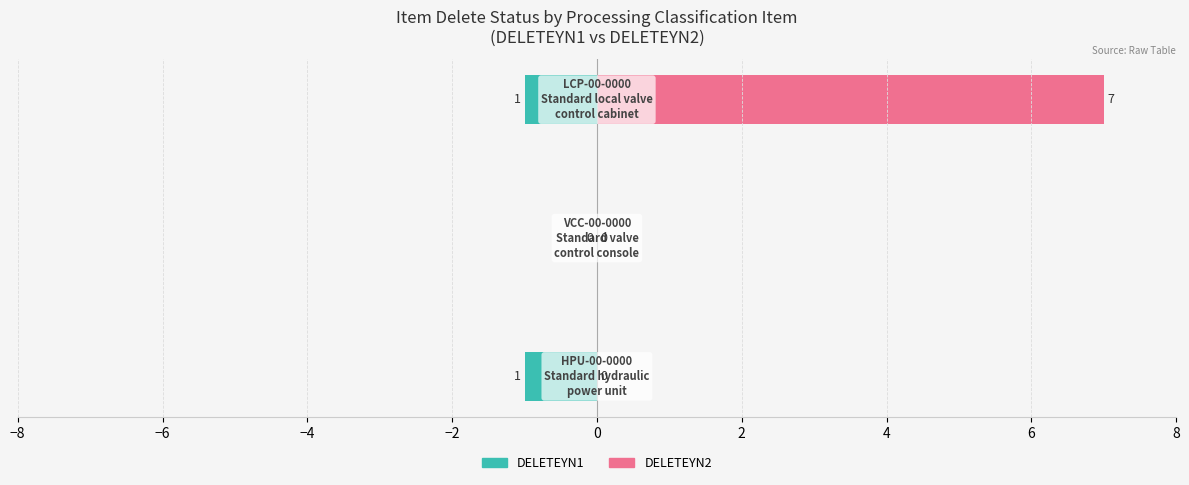

Reading left to right, extract all data points from this chart.

DELETEYN1: -1	0	-1
DELETEYN2: 0	0	7